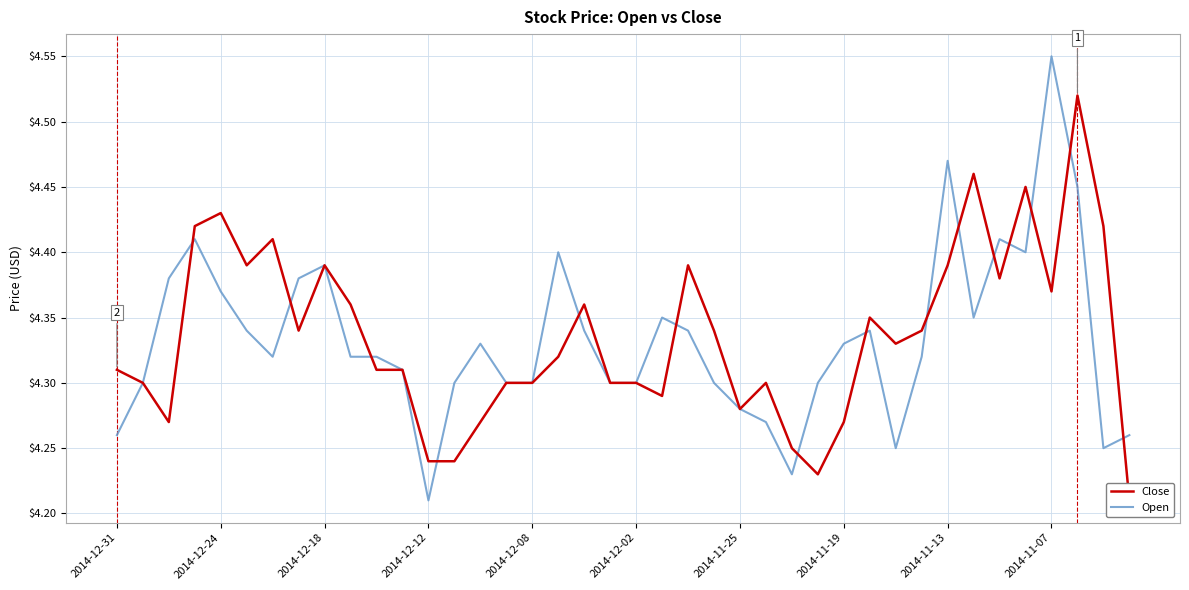

Does the chart have visible grid lines?

Yes